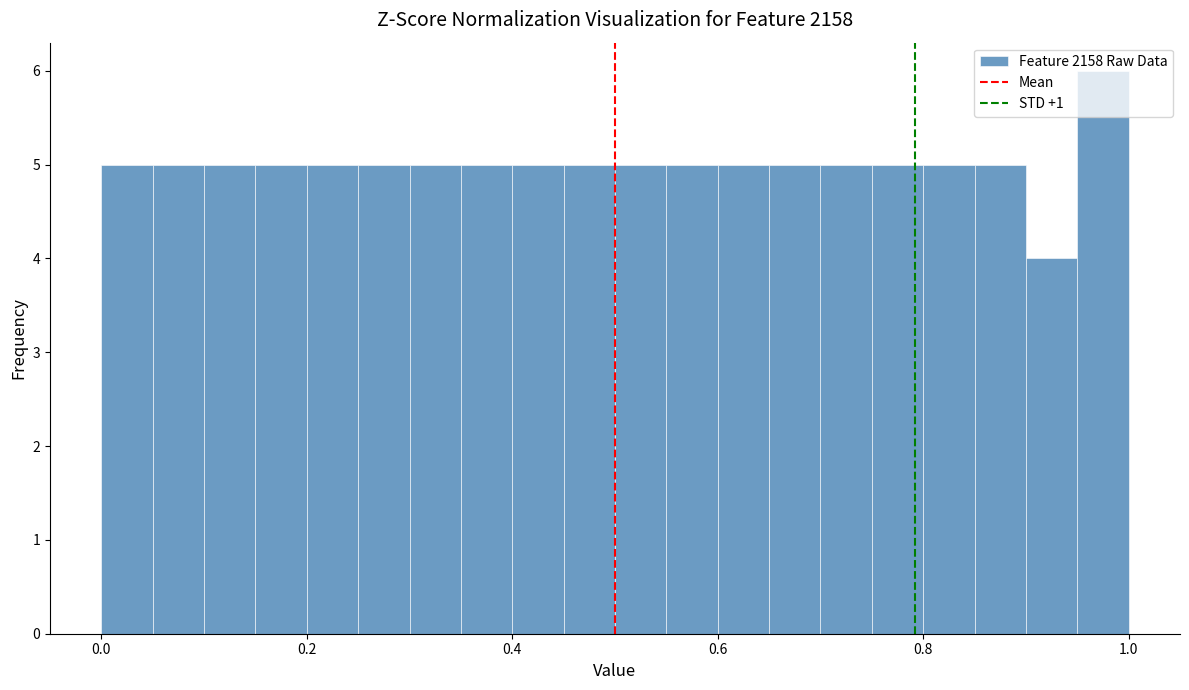

Around what value on the x-axis is the tallest bar? Give the approximate position of its centre, as read against the axis.

0.98